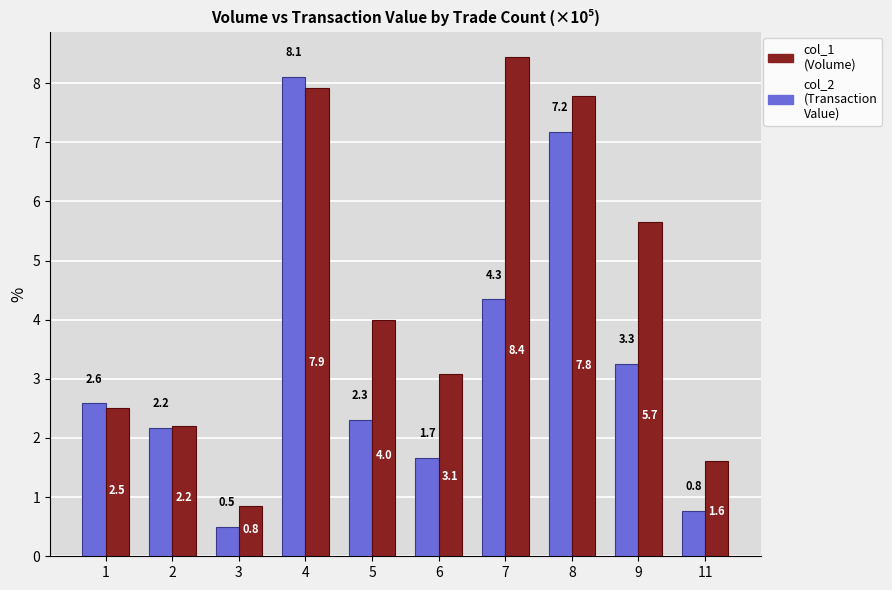

What value does the col_2 (Transaction Value) series have at 9?

3.3